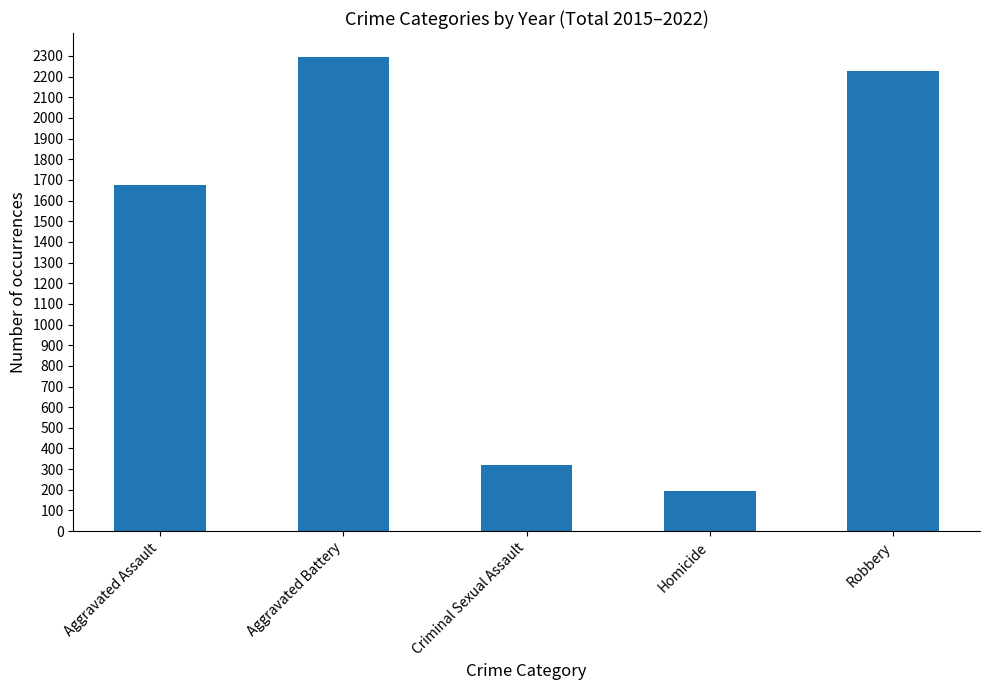

What is the label of the 1st bar from the right?

Robbery